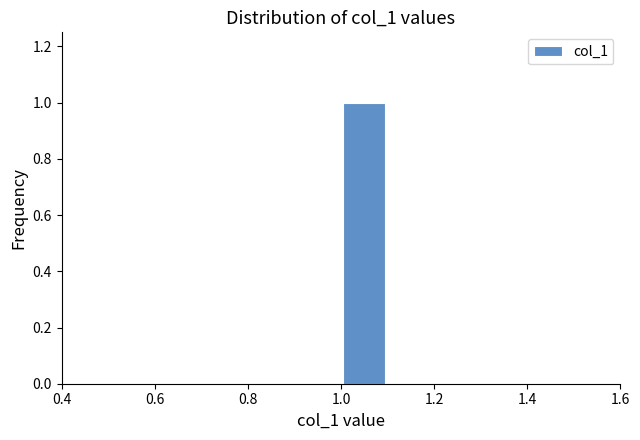

Reading left to right, list every bar in this chart as the range it spans on the x-axis followed by its height. The values are not printed on the chart, so give them approximately, as read against the axis.

0.5 to 0.6: 0
0.6 to 0.7: 0
0.7 to 0.8: 0
0.8 to 0.9: 0
0.9 to 1.0: 0
1.0 to 1.1: 1
1.1 to 1.2: 0
1.2 to 1.3: 0
1.3 to 1.4: 0
1.4 to 1.5: 0